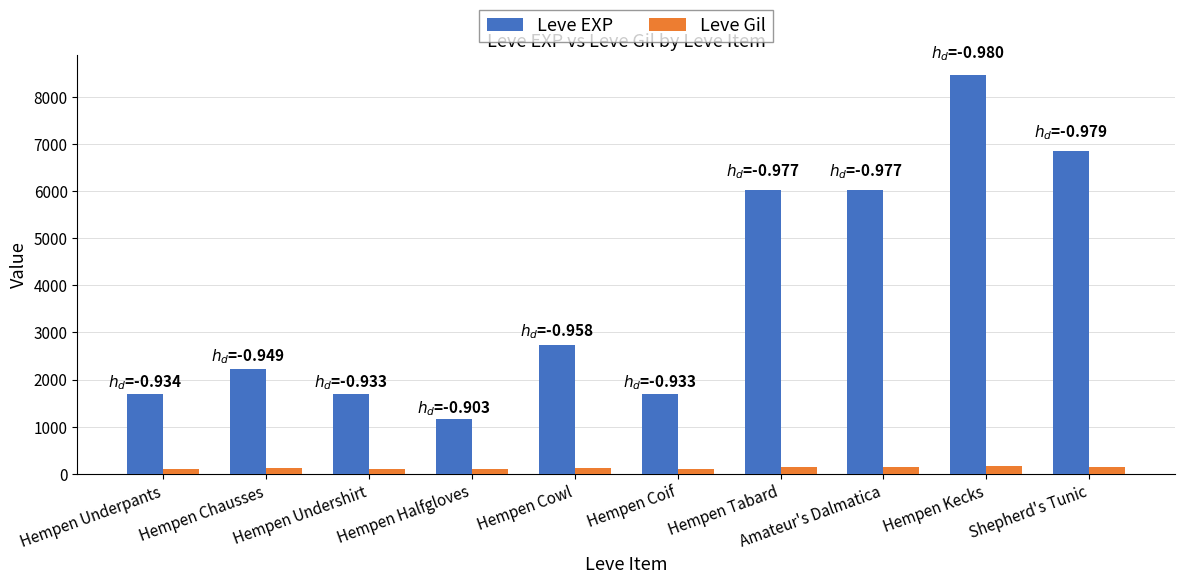

What is the smallest value displayed?

112